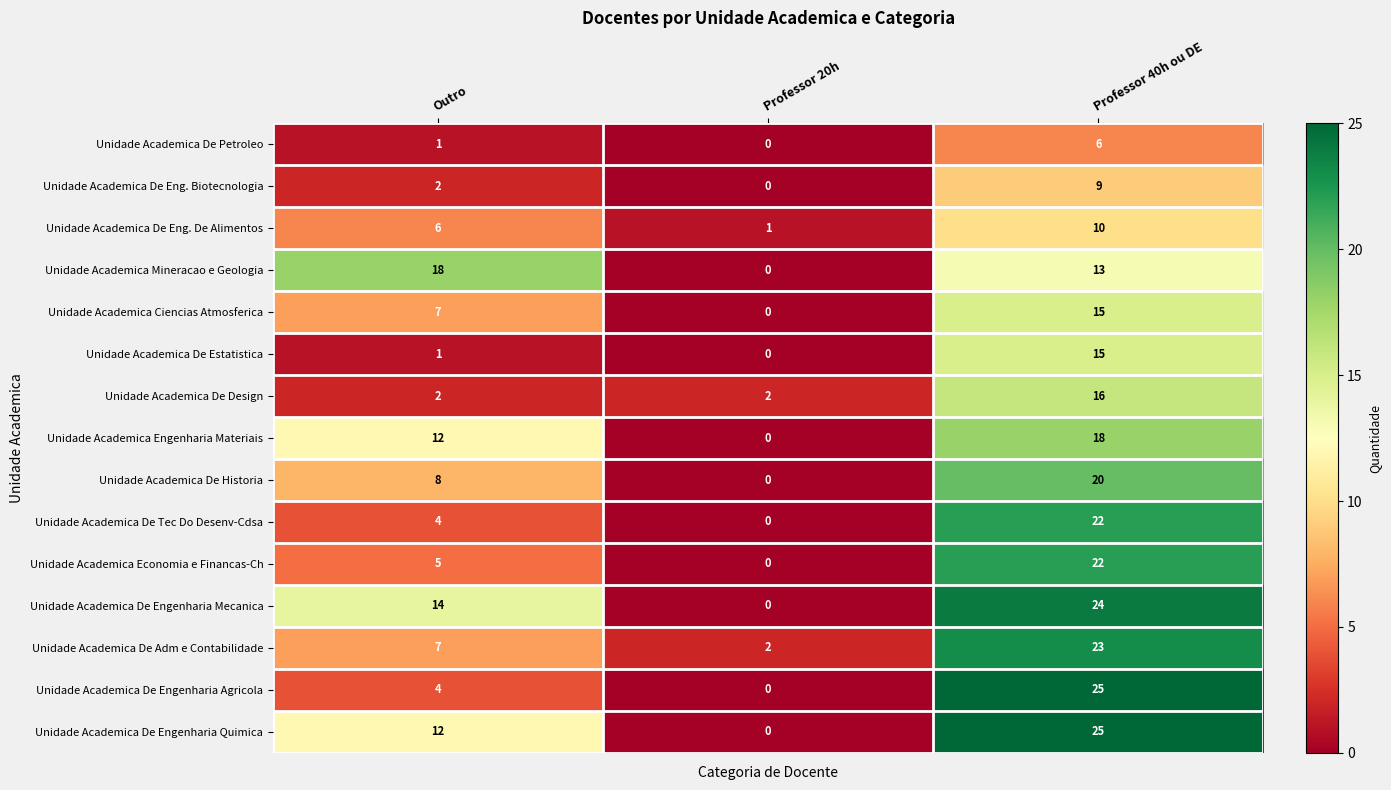

The value of Unidade Academica De Estatistica at Outro is 1. True or false?

True